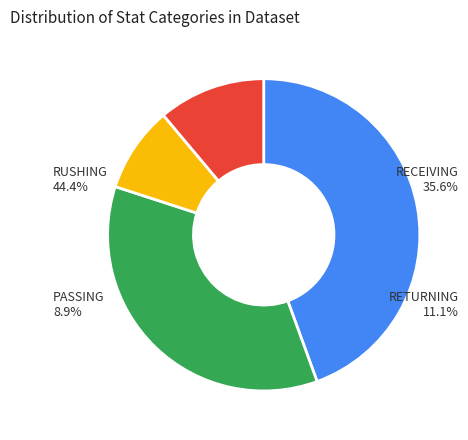

Does Buena Vista account for over 50% of the chart?

No